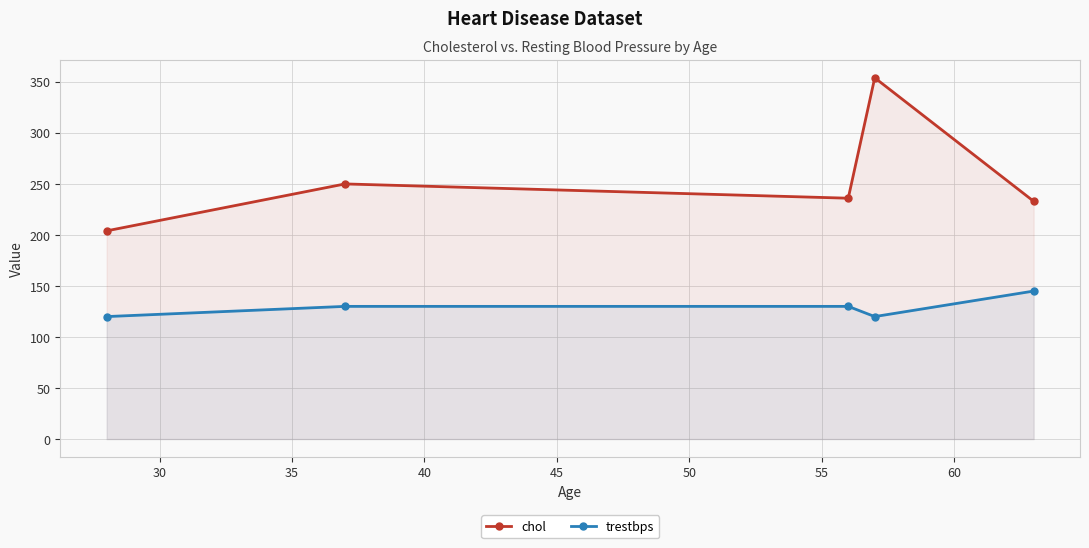

True or false: chol and trestbps cross at least once.

False